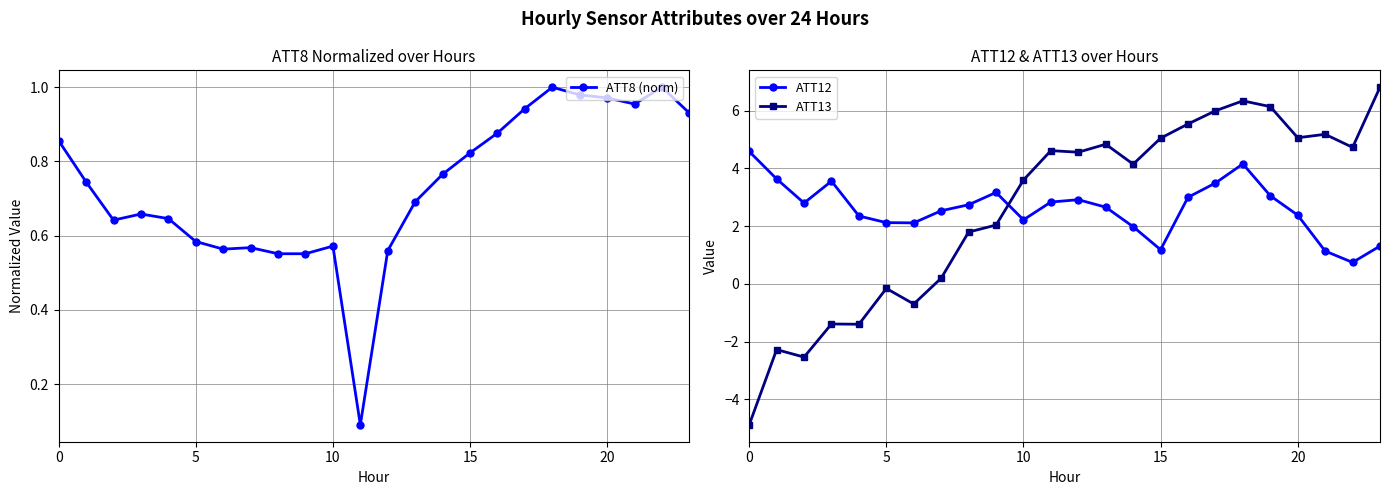

True or false: ATT8 (norm) has more than 0 points higher than both neighbors.

True